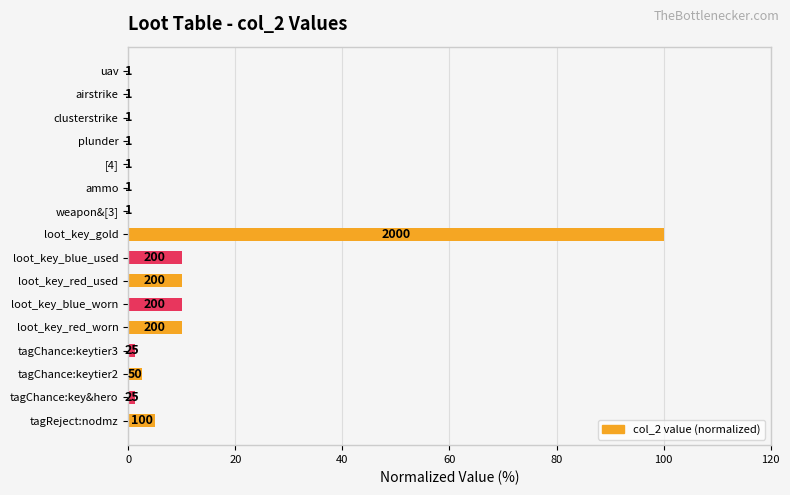

Are the bars horizontal?

Yes